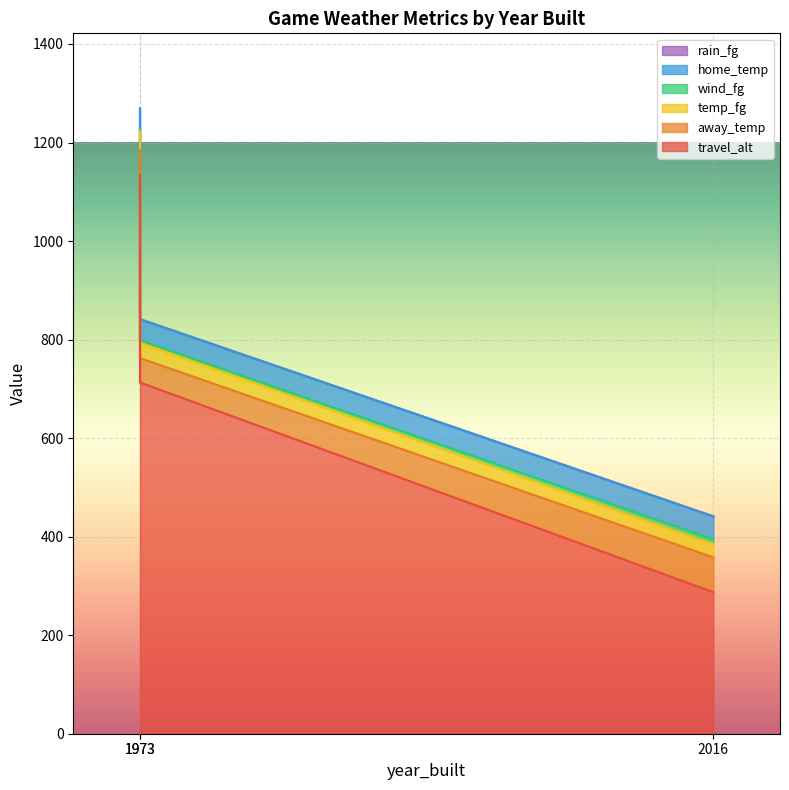

Which series has the largest range (max minus min)?

travel_alt